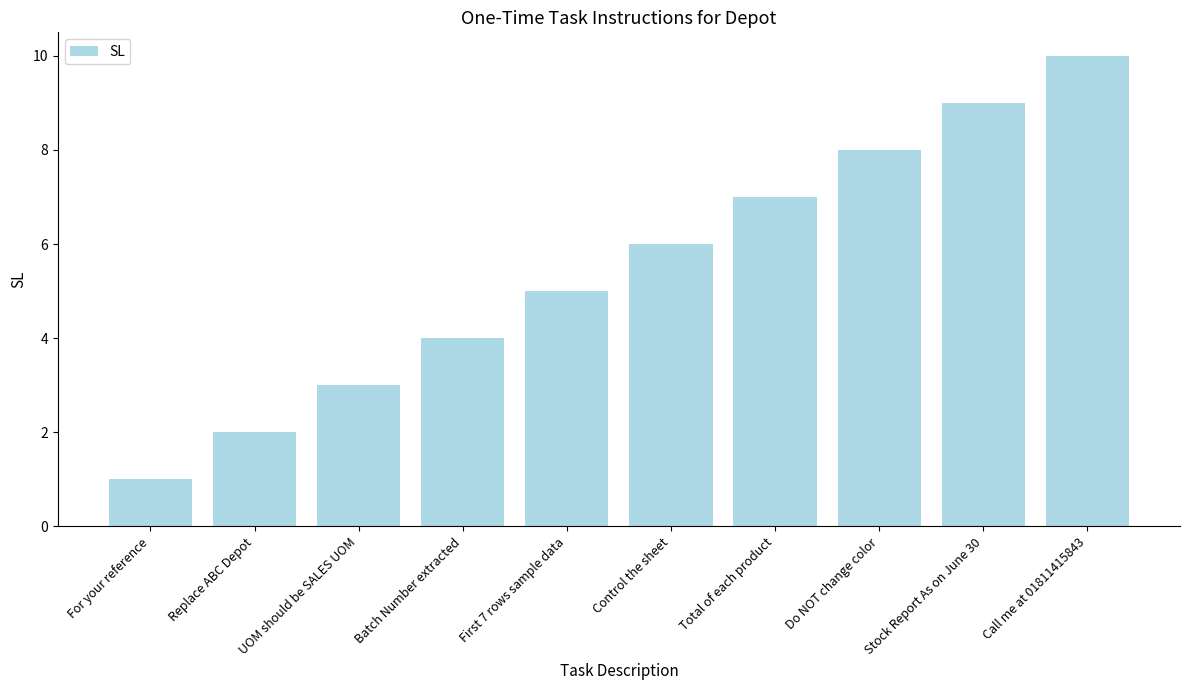

What is the value of the 5th bar from the left?

5